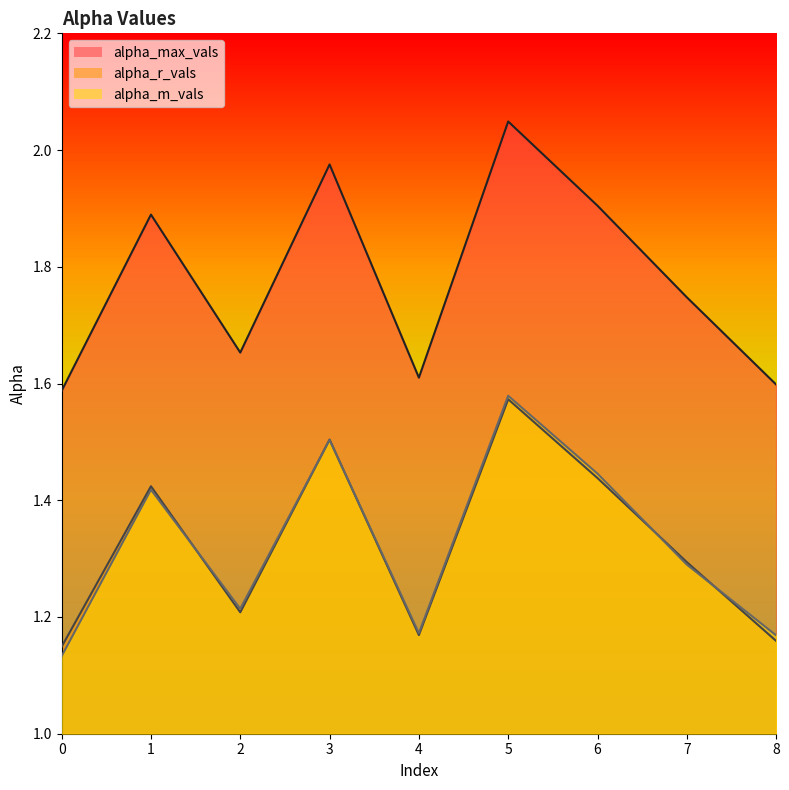

What is the value of the alpha_r_vals point at the 7th from the left?

1.4